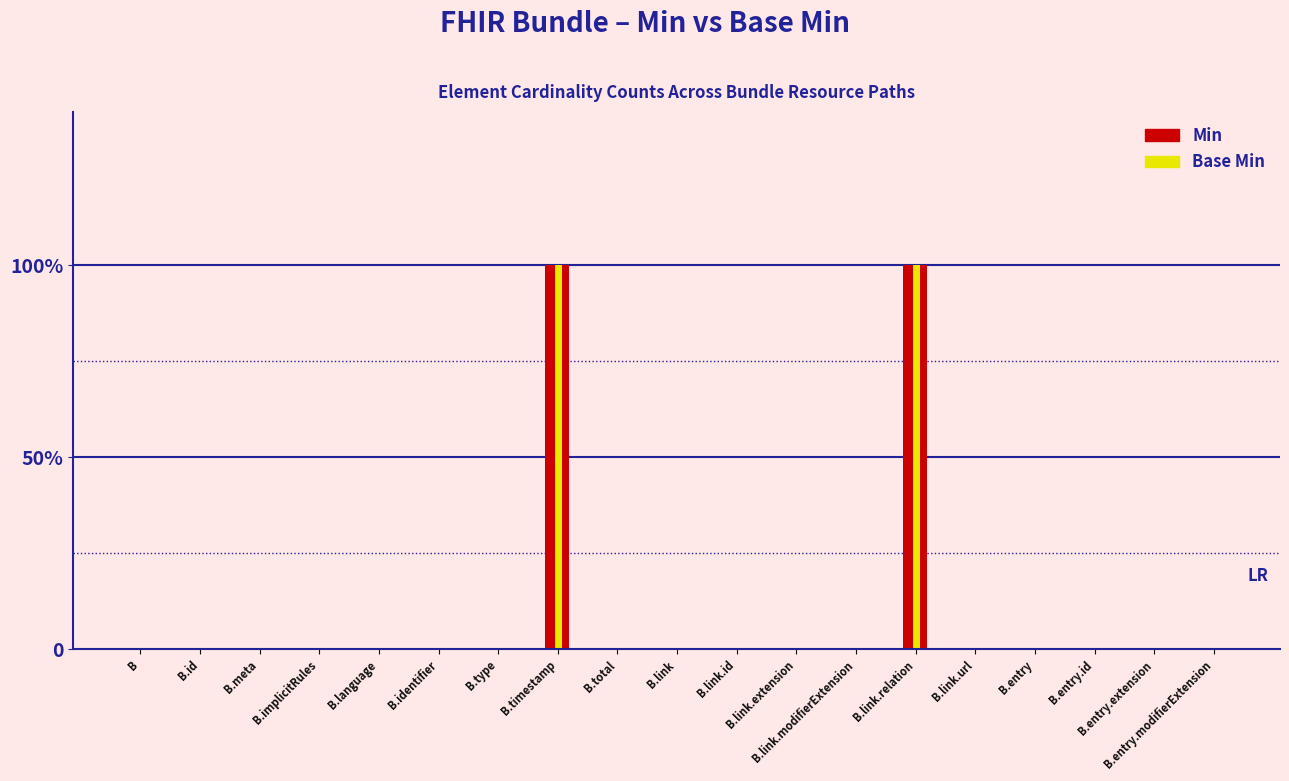

Does the chart contain stacked bars?

No